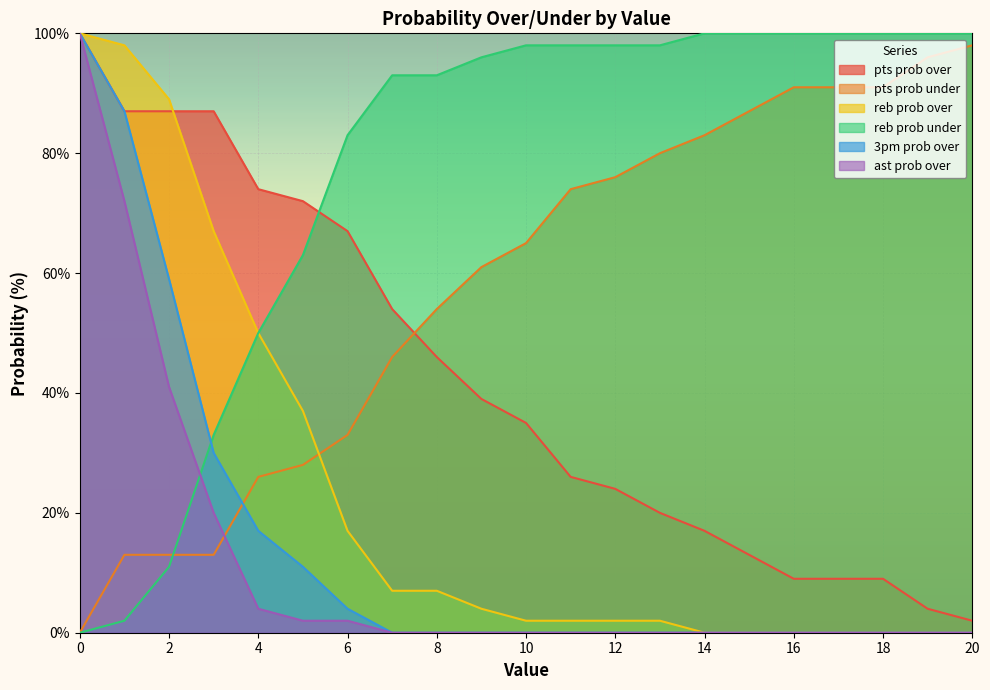

Which series has the widest spread of values?

reb prob over